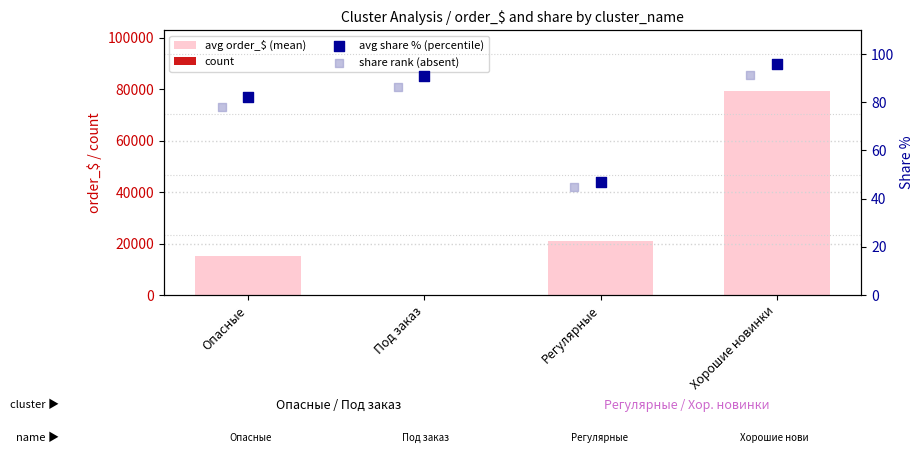

At which category is the sum across all series the highest?

Хорошие новинки